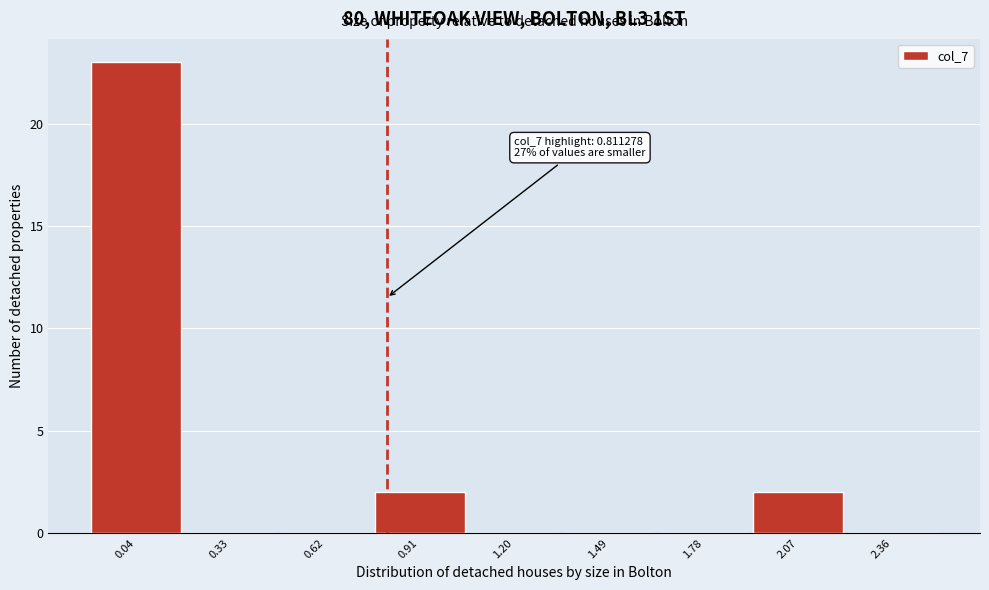

Over which range of the x-axis is the bar tallest?

-0.10 to 0.20